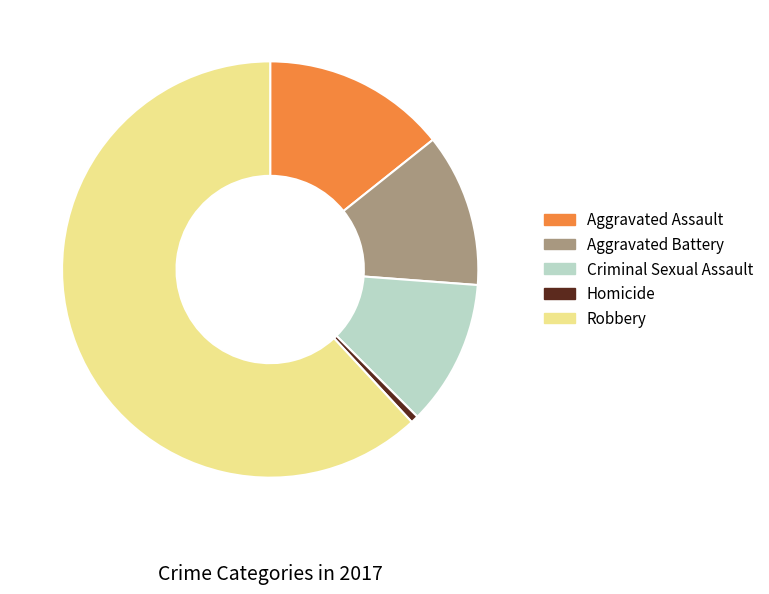

Rank the categories by value from lowest to highest.

Homicide, Criminal Sexual Assault, Aggravated Battery, Aggravated Assault, Robbery